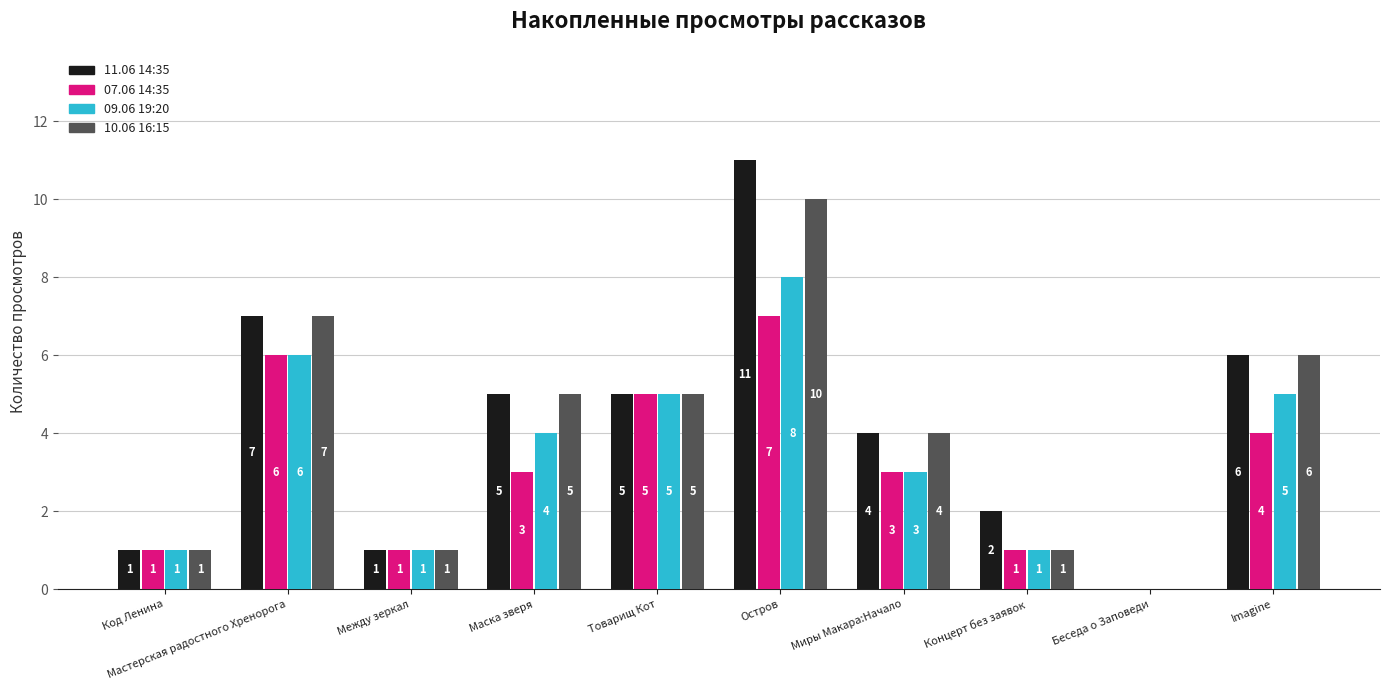

At which category is the sum across all series the highest?

Остров